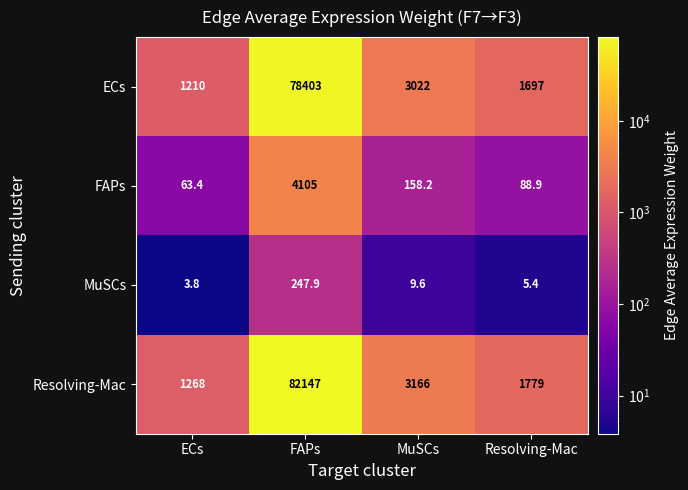

The value of ECs at FAPs is 17625.1. True or false?

False